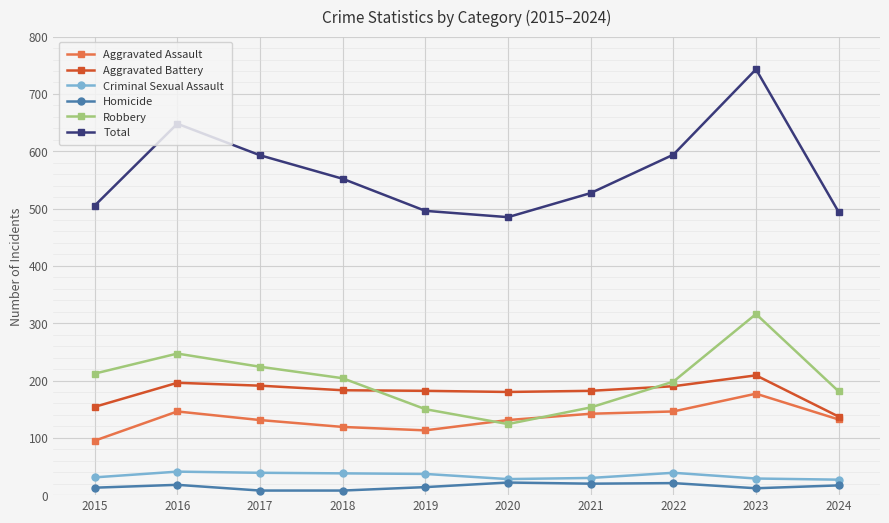

True or false: Aggravated Assault has more than 1 interior local peaks.

True